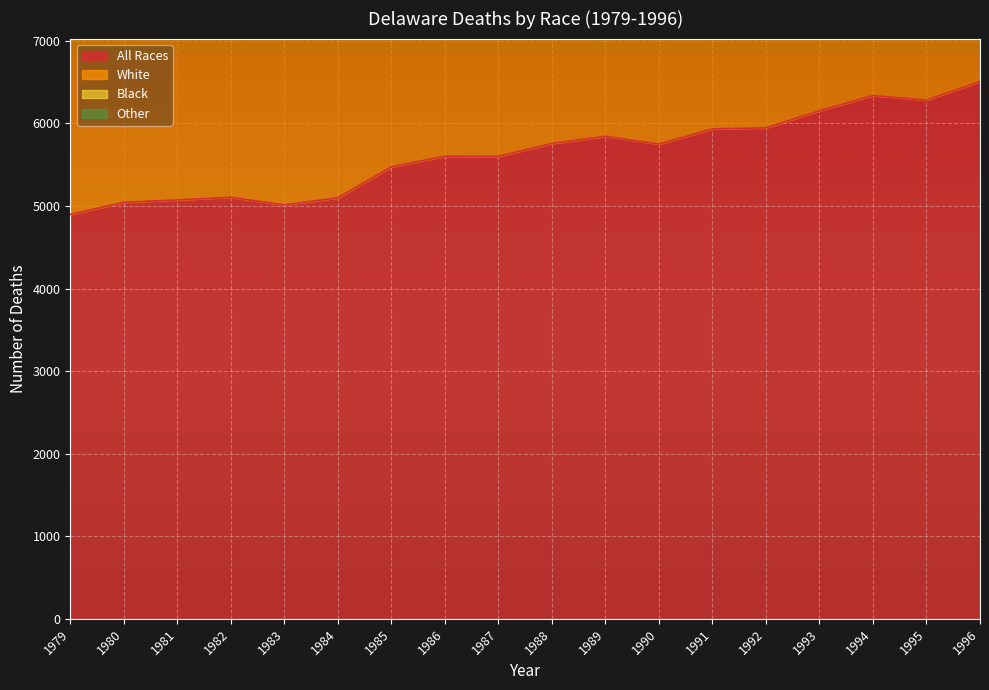

Does the chart display data point markers on the line(s)?

No